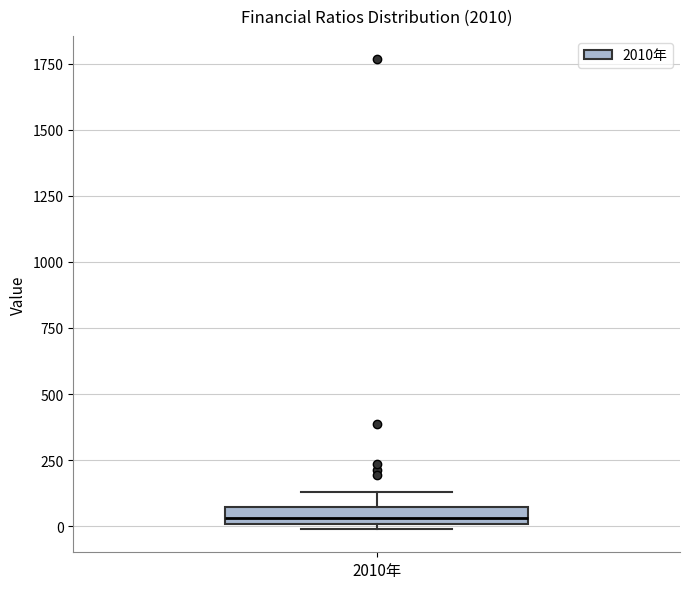

Where is the lower edge of the box for 2010年 on the y-axis? The values are not printed on the chart, so give them approximately, as read against the axis.

0